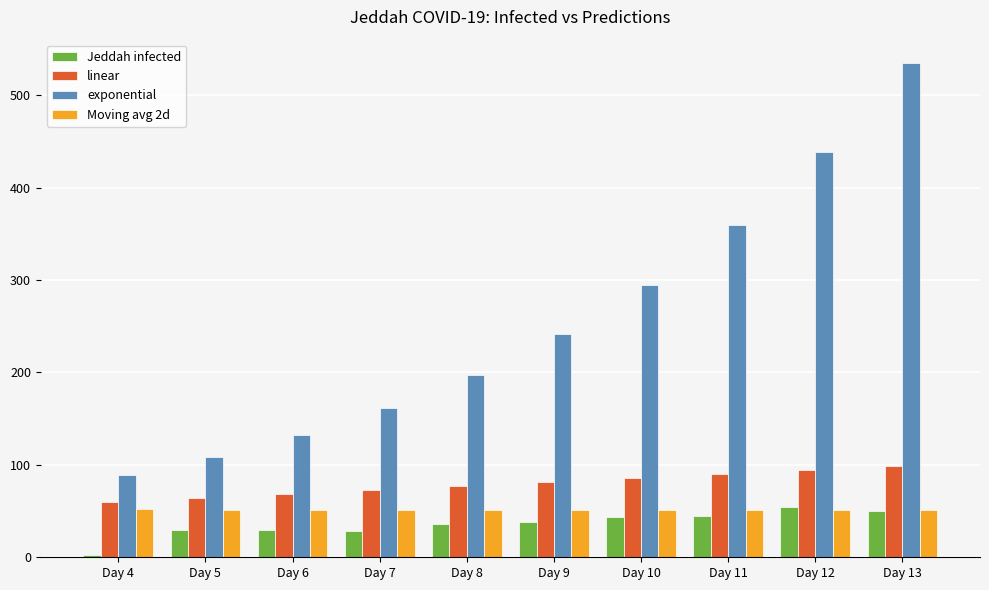

Which series has the largest total across all categories?

exponential